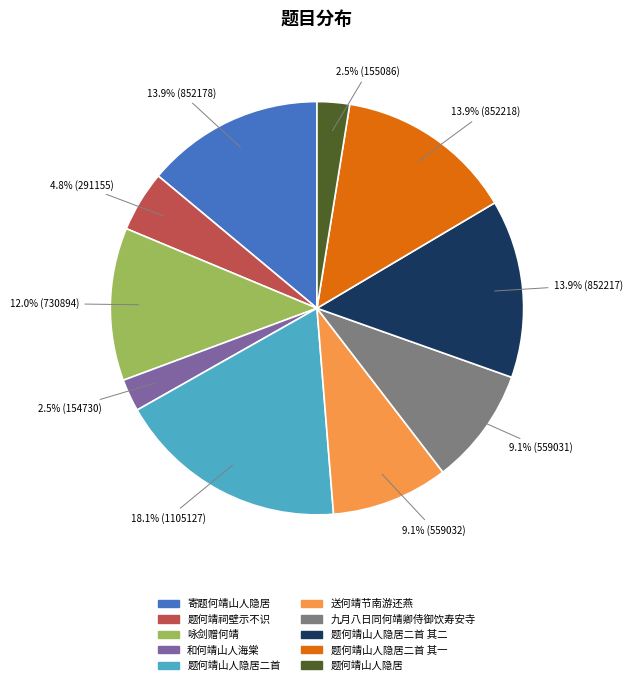

How many slices are in this pie chart?

10